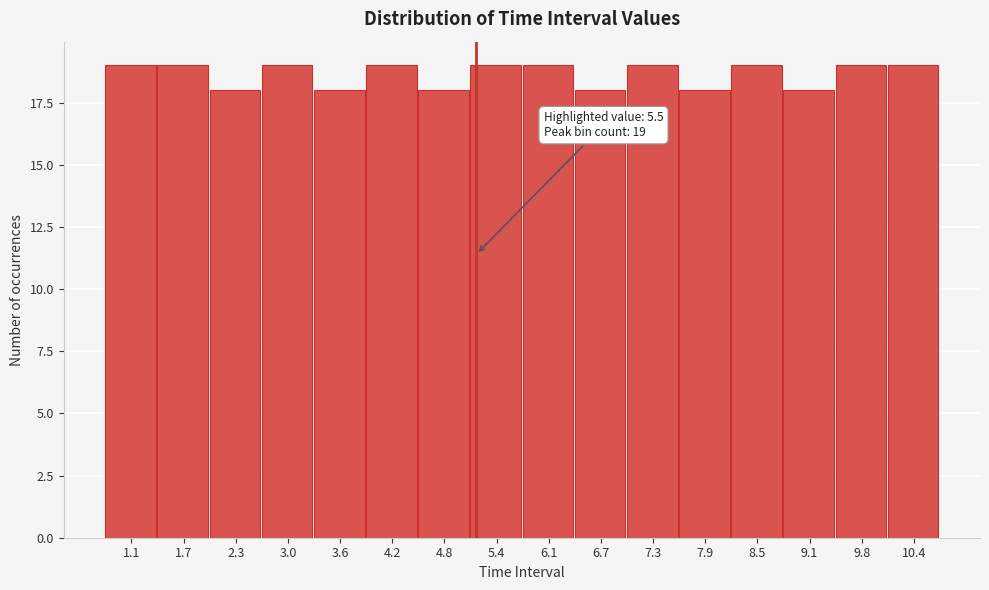

Reading left to right, what are all the values shown in this chart?

19	19	18	19	18	19	18	19	19	18	19	18	19	18	19	19